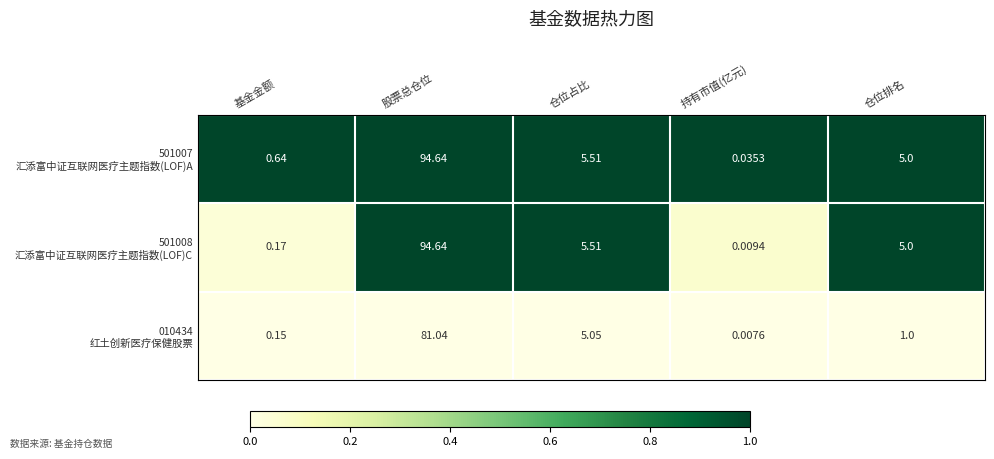

At which category is the sum across all series the highest?

股票总仓位